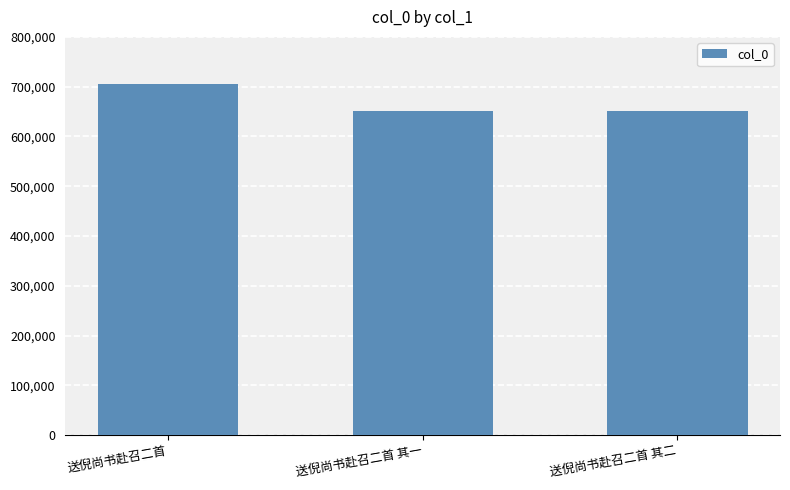

How many bars are there in total?

3